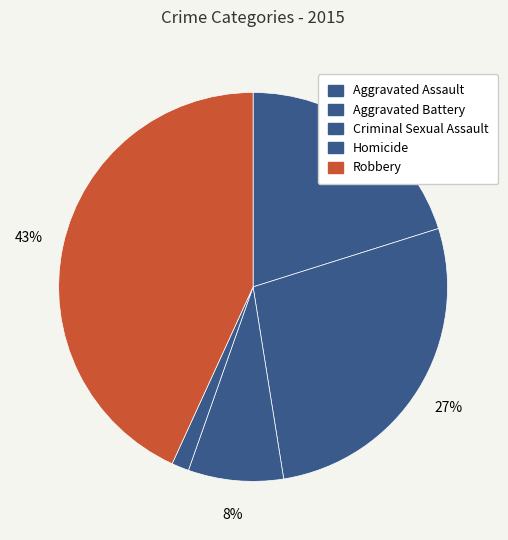

To the nearest percent, what is the difference between the Robbery and Homicide slice percentages?

42%